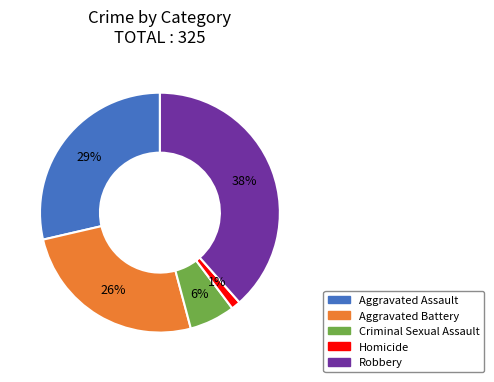

How many slices are in this pie chart?

5